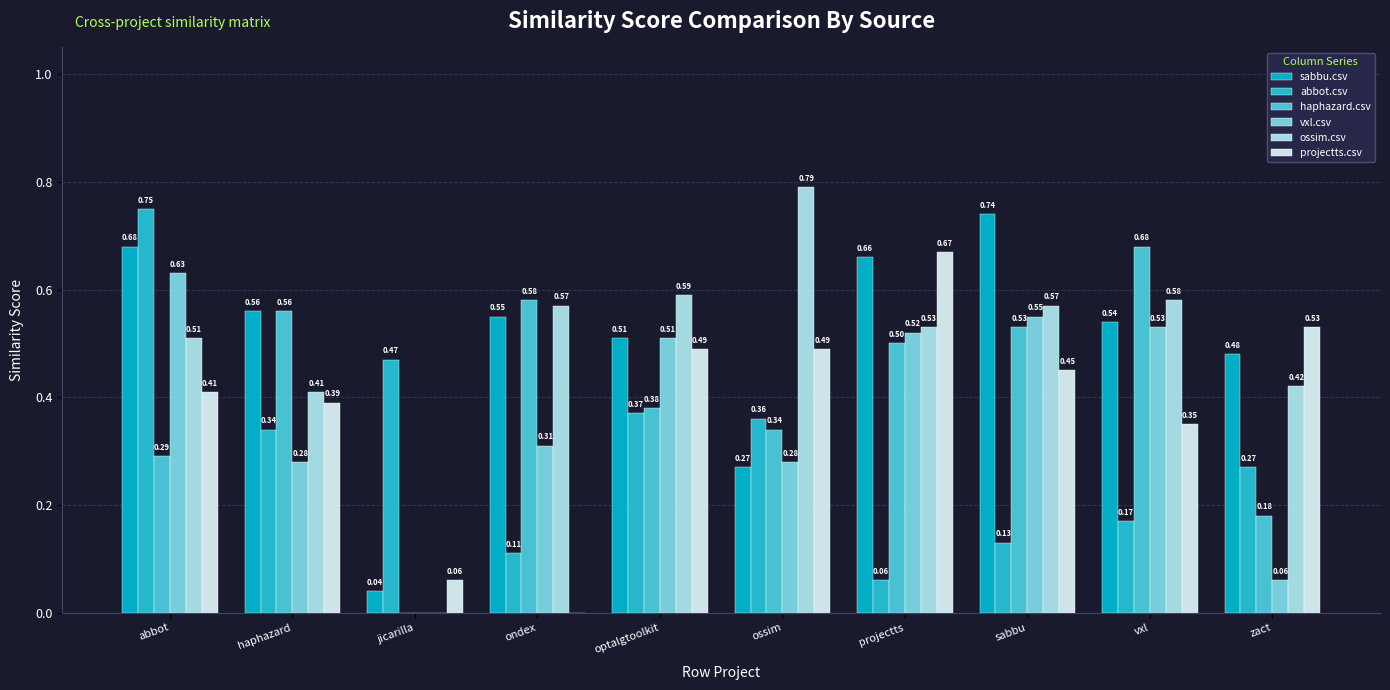

How many distinct data groups are displayed?

6